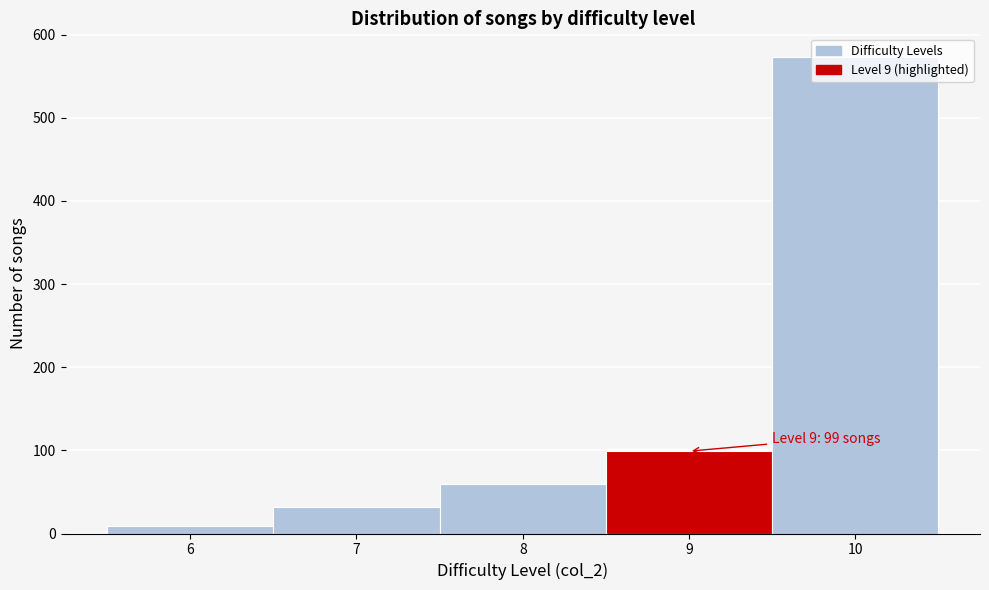

Over which range of the x-axis is the bar tallest?

9.5 to 10.5